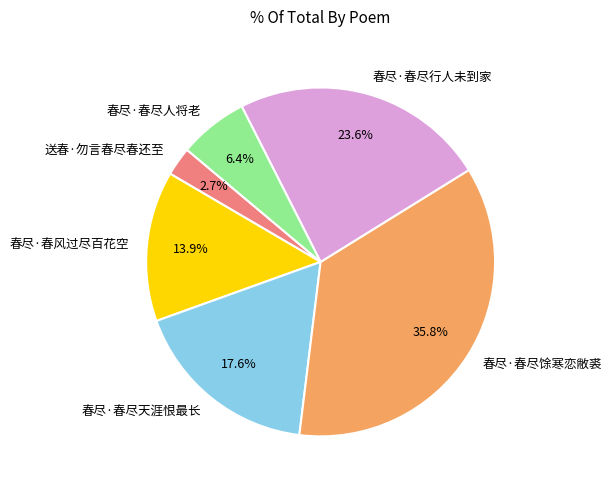

To the nearest percent, what is the difference between the largest and smallest slice percentages?

33%